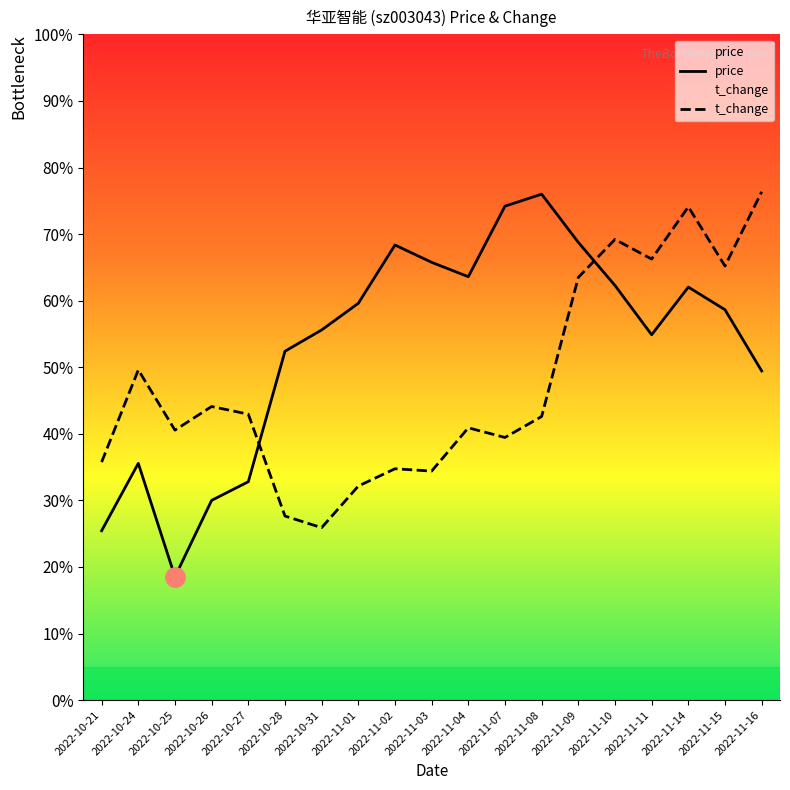

Rank the categories by t_change value from highest to lowest.

2022-11-16, 2022-11-14, 2022-11-10, 2022-11-11, 2022-11-15, 2022-11-09, 2022-10-24, 2022-10-26, 2022-10-27, 2022-11-08, 2022-11-04, 2022-10-25, 2022-11-07, 2022-10-21, 2022-11-02, 2022-11-03, 2022-11-01, 2022-10-28, 2022-10-31